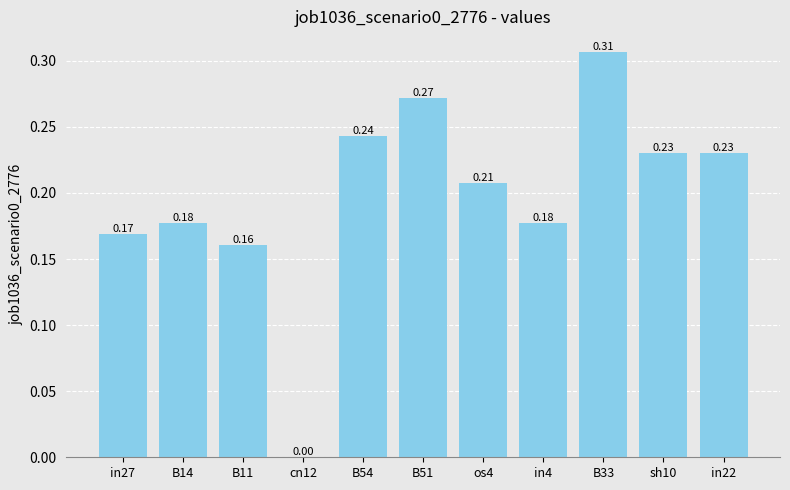

Does the chart contain stacked bars?

No